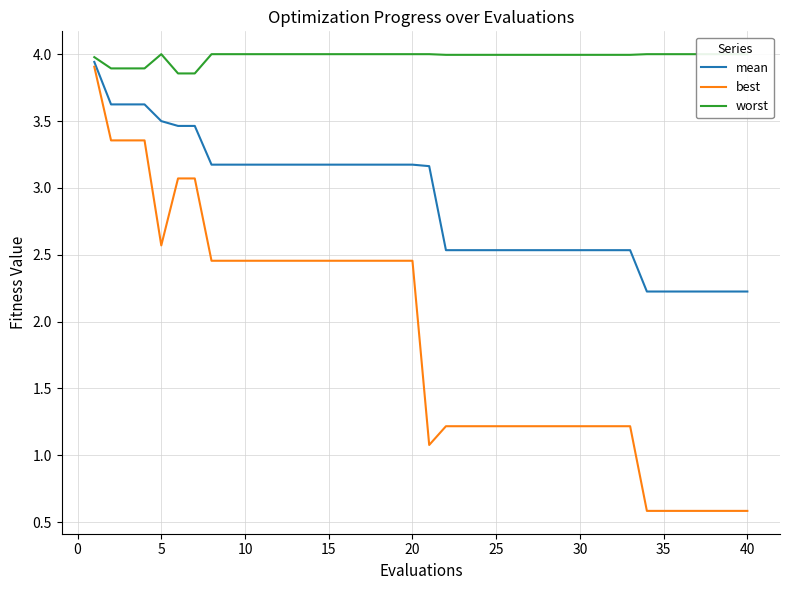

Rank the series by their average value, from highest to lowest.

worst, mean, best